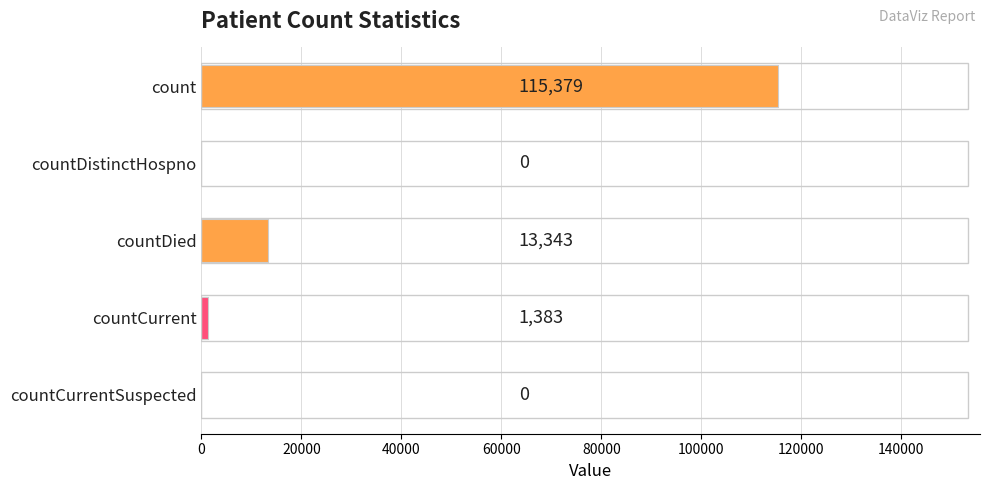

What value does the data have at countCurrent, to the nearest 10?

1380